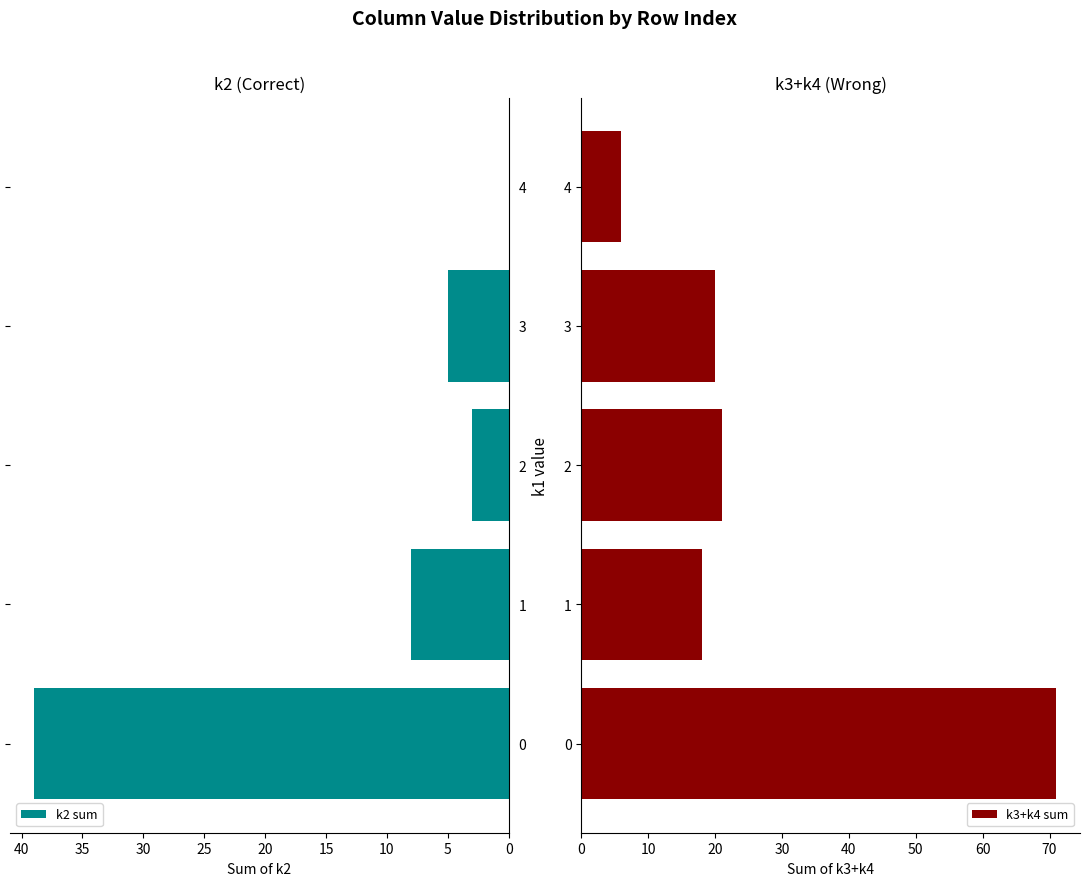

The value of k2 sum at 1 is 8. True or false?

True